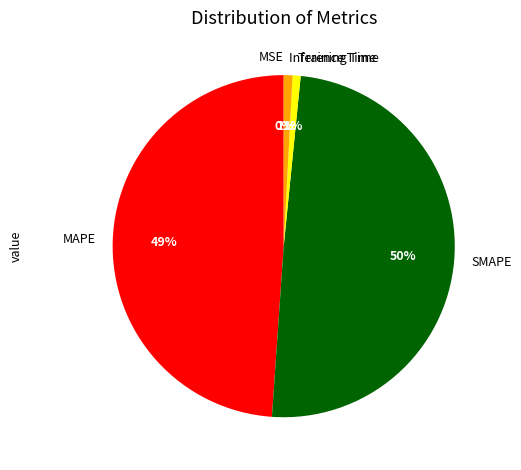

To the nearest percent, what is the average slice percentage?

20%